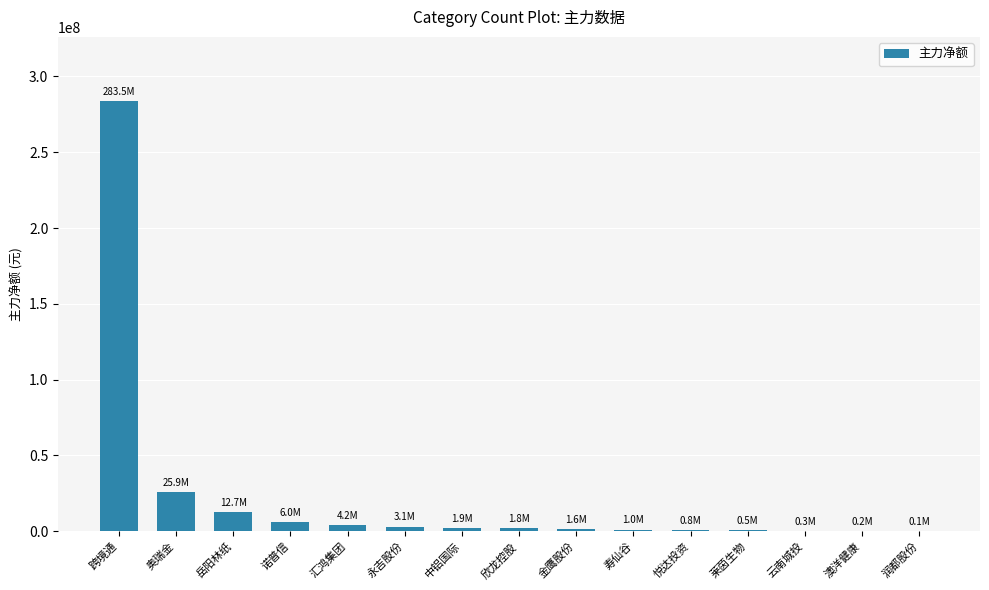

Where is the data nearest to the value 141800166?

奥瑞金